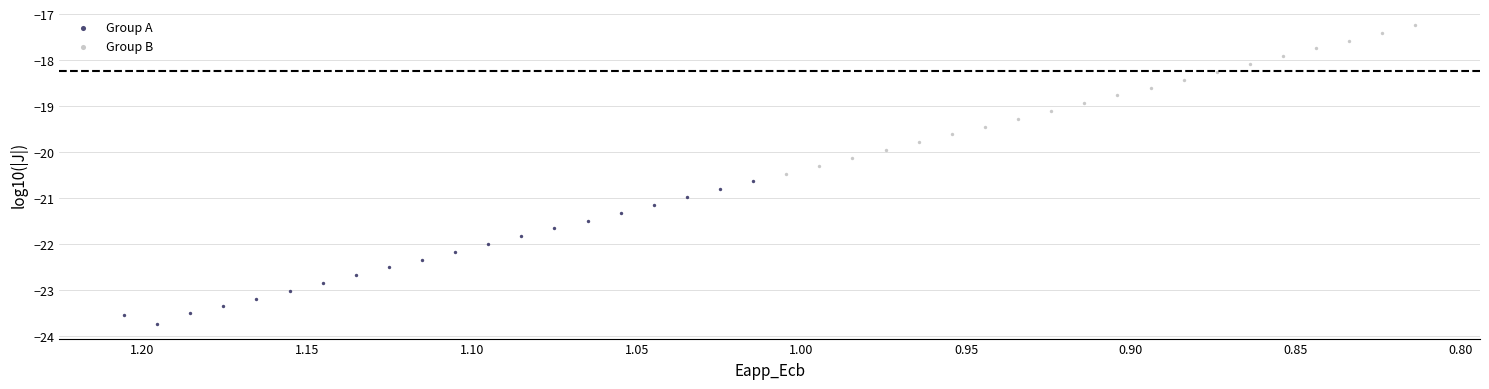

Which series reaches the minimum Y coordinate?

Group A